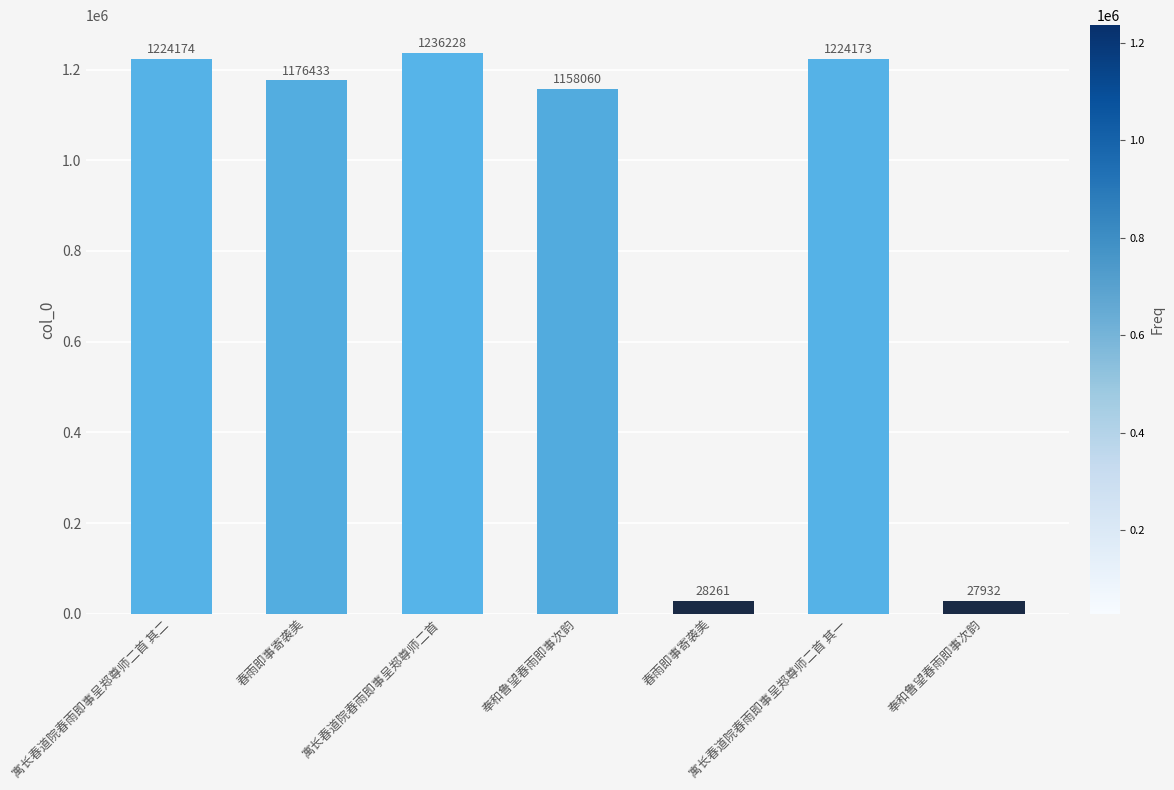

How many bars are there in total?

7